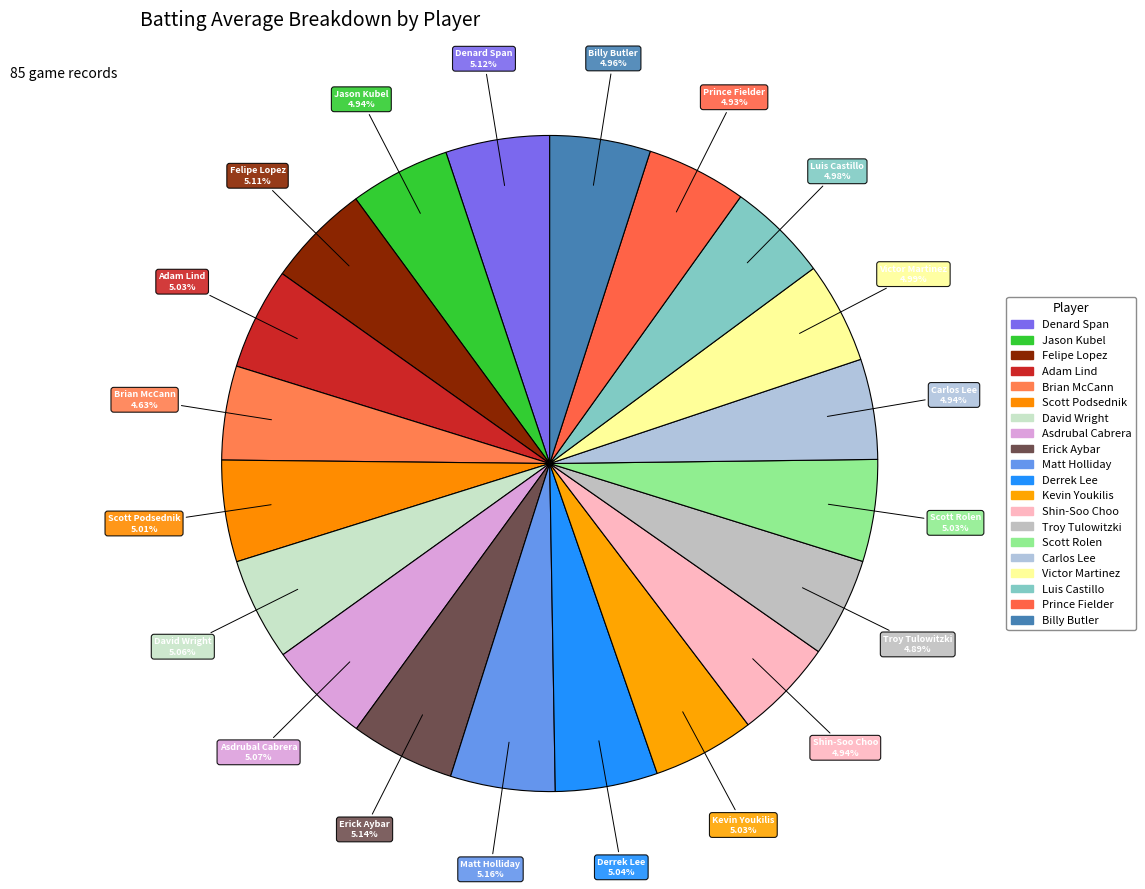

What portion of the pie excludes Derrek Lee?

95.0%